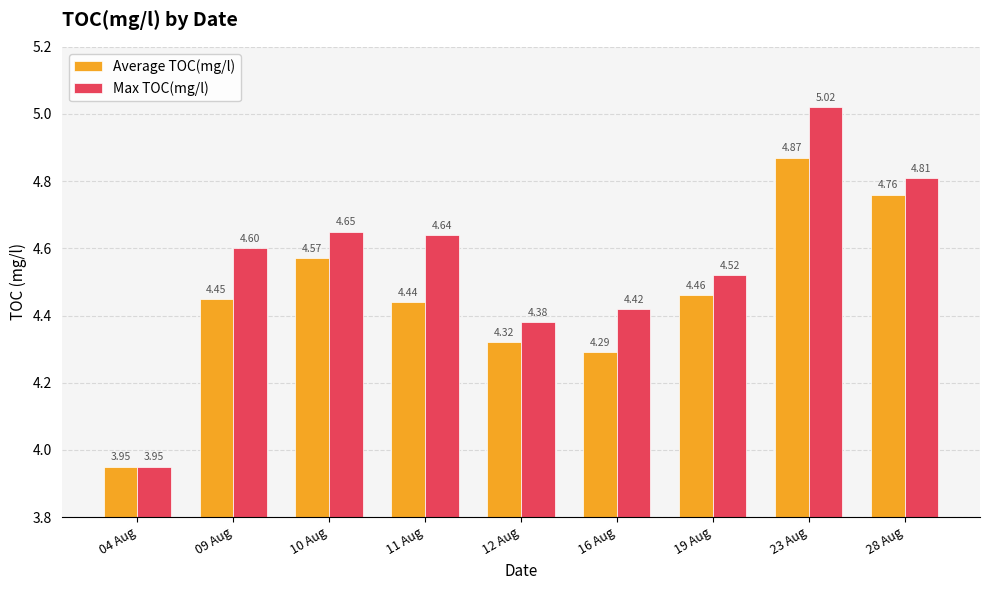

Rank the series at 10 Aug from highest to lowest value.

Max TOC(mg/l), Average TOC(mg/l)